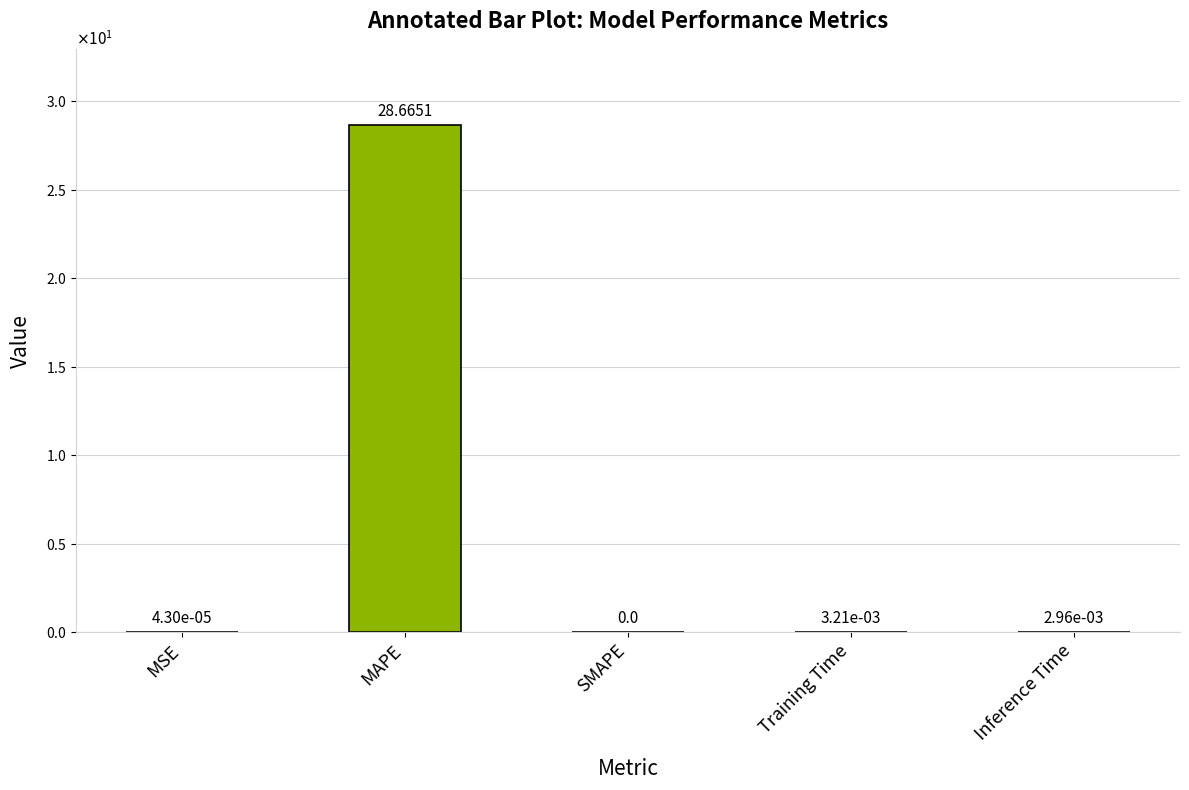

What is the label of the 2nd bar from the right?

Training Time